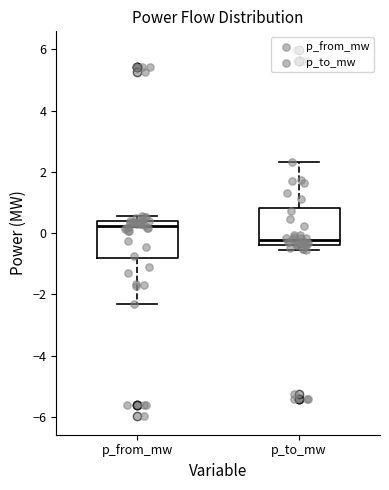

Where is the lower edge of the box for p_from_mw on the y-axis? The values are not printed on the chart, so give them approximately, as read against the axis.

-0.8